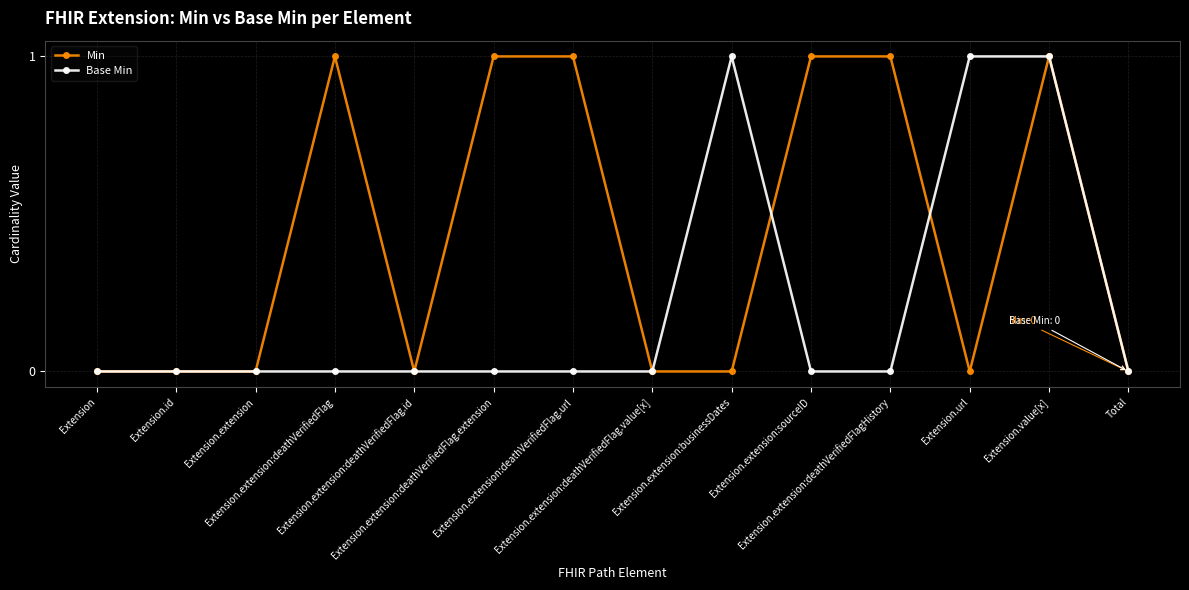

How many lines are shown in the chart?

2